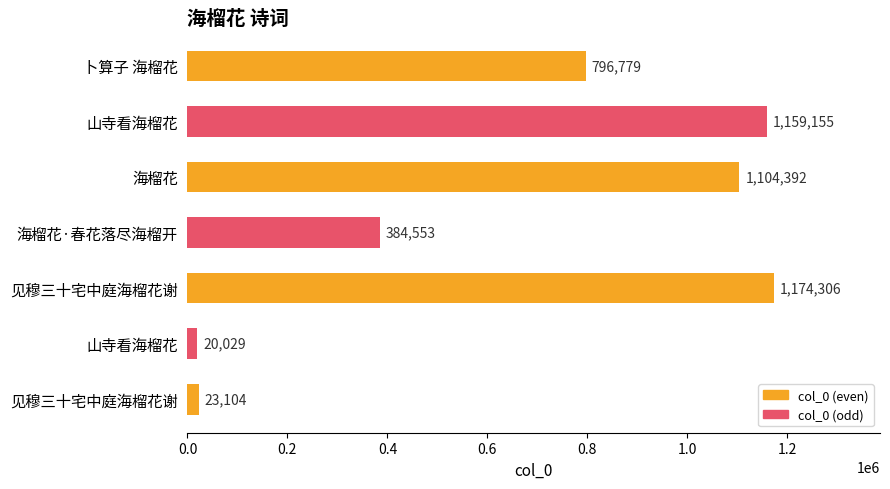

How many bars are there in total?

7